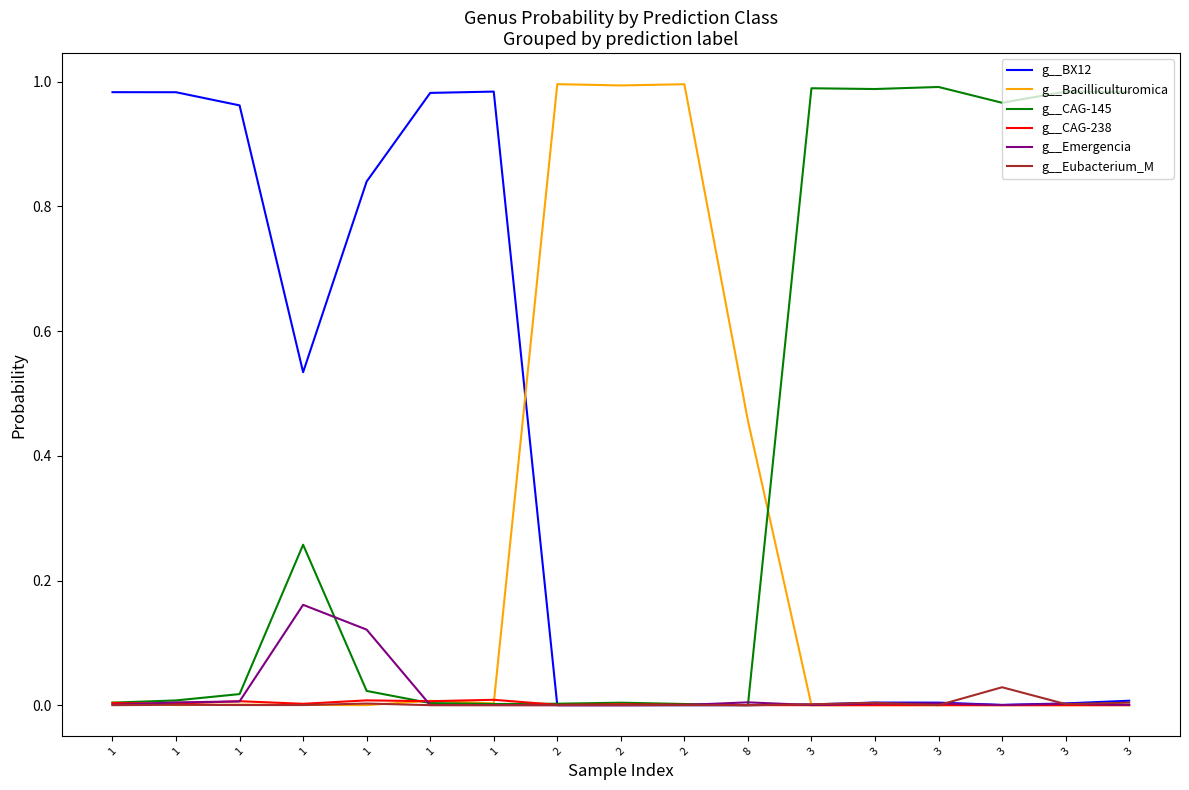

What is the value of the g__Bacilliculturomica point at the 8th from the left?

1.0